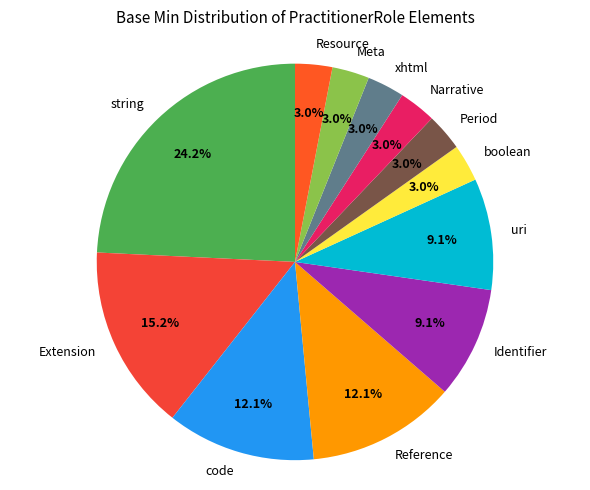

Do Period and uri together represent more than half of the pie?

No